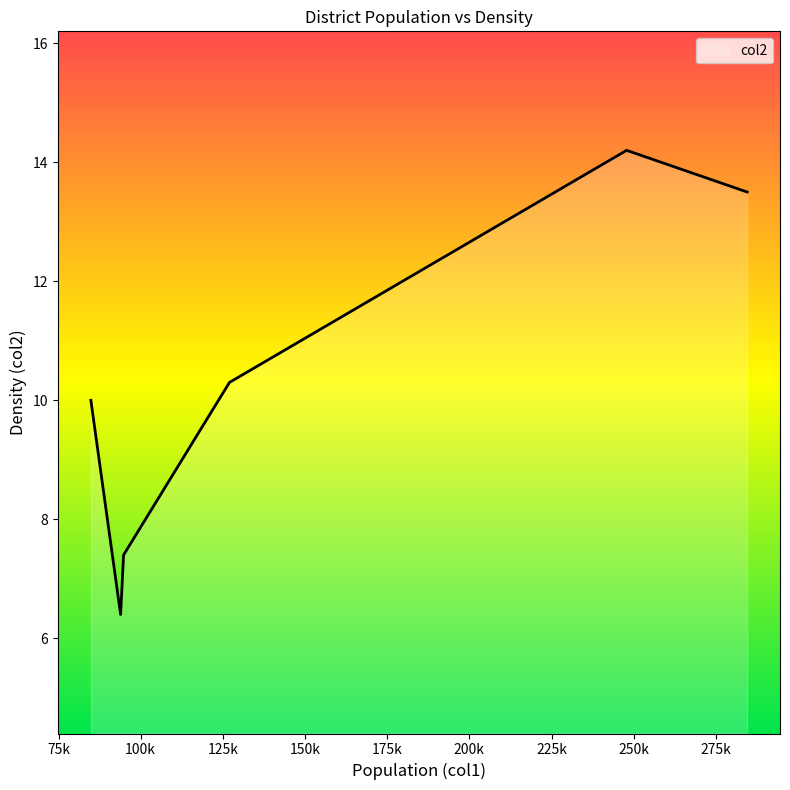

How many interior local peaks (higher than both neighbors) does the data have?

1